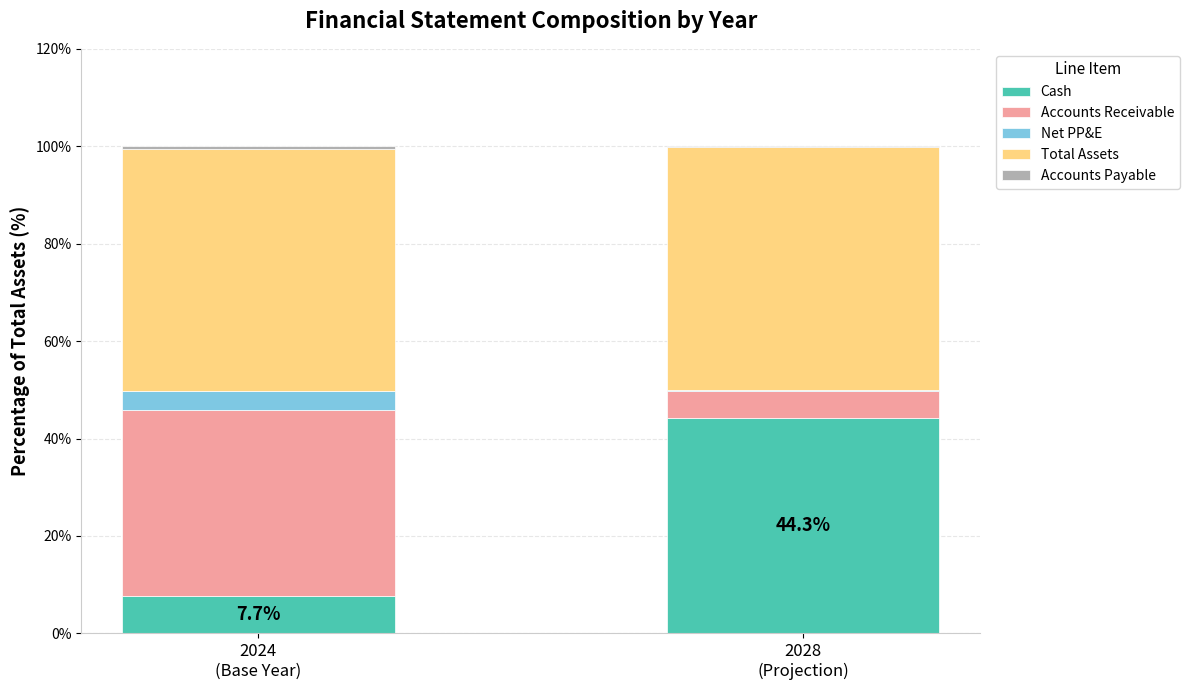

The value of Cash at 2028
(Projection) is 13.4. True or false?

False